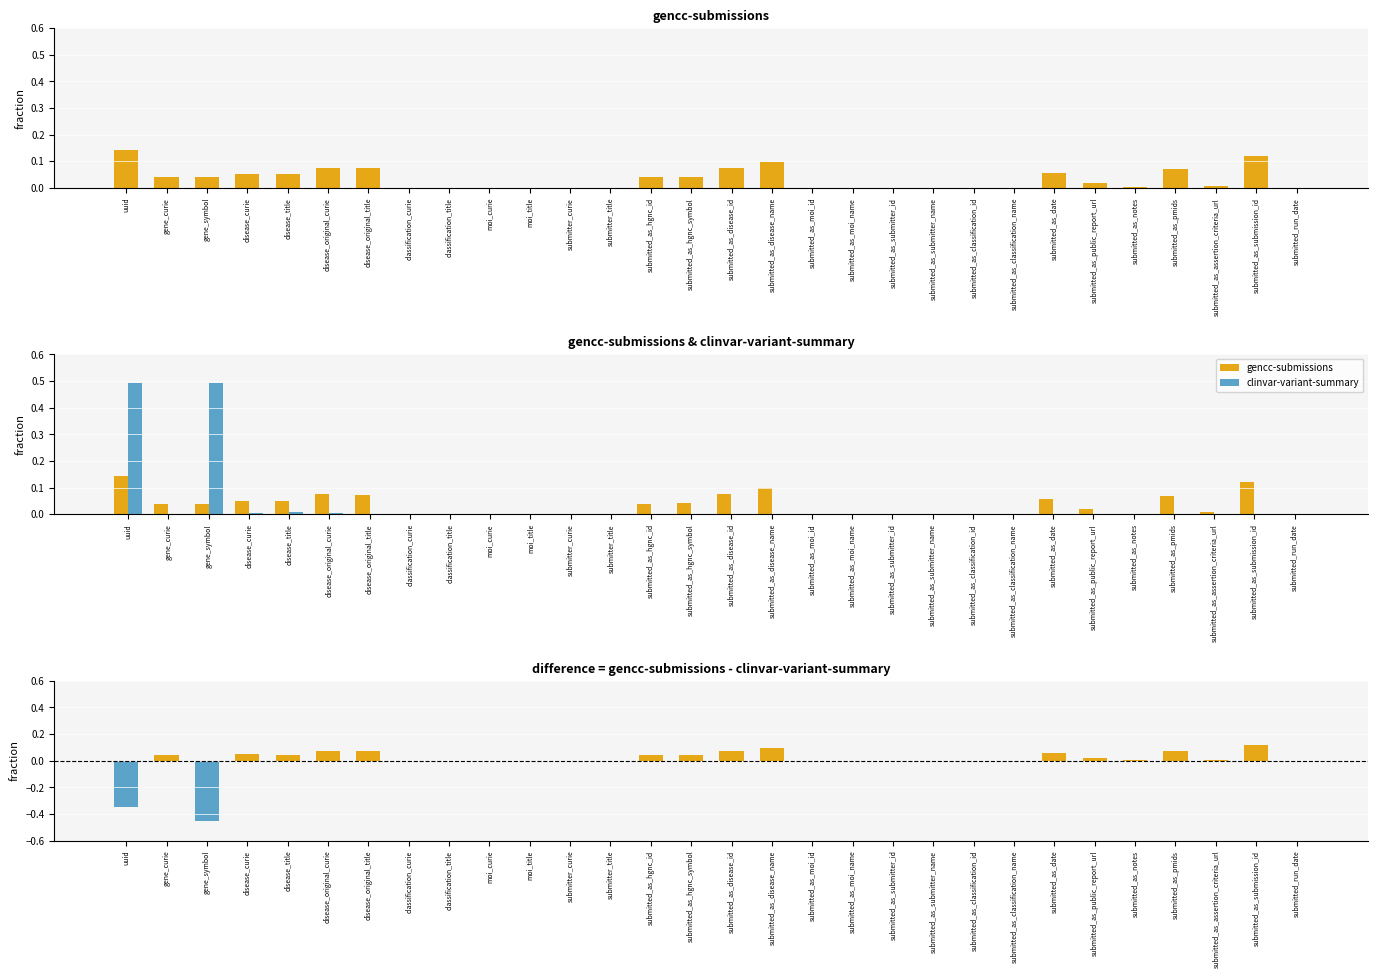

Reading left to right, extract all data points from this chart.

gencc-submissions: uuid=0.1	gene_curie=0.0	gene_symbol=0.0	disease_curie=0.1	disease_title=0.1	disease_original_curie=0.1	disease_original_title=0.1	classification_curie=0.0	classification_title=0.0	moi_curie=0.0	moi_title=0.0	submitter_curie=0.0	submitter_title=0.0	submitted_as_hgnc_id=0.0	submitted_as_hgnc_symbol=0.0	submitted_as_disease_id=0.1	submitted_as_disease_name=0.1	submitted_as_moi_id=0.0	submitted_as_moi_name=0.0	submitted_as_submitter_id=0.0	submitted_as_submitter_name=0.0	submitted_as_classification_id=0.0	submitted_as_classification_name=0.0	submitted_as_date=0.1	submitted_as_public_report_url=0.0	submitted_as_notes=0.0	submitted_as_pmids=0.1	submitted_as_assertion_criteria_url=0.0	submitted_as_submission_id=0.1	submitted_run_date=0.0
clinvar-variant-summary: uuid=0.5	gene_curie=0.0	gene_symbol=0.5	disease_curie=0.0	disease_title=0.0	disease_original_curie=0.0	disease_original_title=0.0	classification_curie=0.0	classification_title=0.0	moi_curie=0.0	moi_title=0.0	submitter_curie=0.0	submitter_title=0.0	submitted_as_hgnc_id=0.0	submitted_as_hgnc_symbol=0.0	submitted_as_disease_id=0.0	submitted_as_disease_name=0.0	submitted_as_moi_id=0.0	submitted_as_moi_name=0.0	submitted_as_submitter_id=0.0	submitted_as_submitter_name=0.0	submitted_as_classification_id=0.0	submitted_as_classification_name=0.0	submitted_as_date=0.0	submitted_as_public_report_url=0.0	submitted_as_notes=0.0	submitted_as_pmids=0.0	submitted_as_assertion_criteria_url=0.0	submitted_as_submission_id=0.0	submitted_run_date=0.0
difference (gencc - clinvar): uuid=-0.3	gene_curie=0.0	gene_symbol=-0.5	disease_curie=0.0	disease_title=0.0	disease_original_curie=0.1	disease_original_title=0.1	classification_curie=0.0	classification_title=0.0	moi_curie=0.0	moi_title=0.0	submitter_curie=0.0	submitter_title=0.0	submitted_as_hgnc_id=0.0	submitted_as_hgnc_symbol=0.0	submitted_as_disease_id=0.1	submitted_as_disease_name=0.1	submitted_as_moi_id=0.0	submitted_as_moi_name=0.0	submitted_as_submitter_id=0.0	submitted_as_submitter_name=0.0	submitted_as_classification_id=0.0	submitted_as_classification_name=0.0	submitted_as_date=0.1	submitted_as_public_report_url=0.0	submitted_as_notes=0.0	submitted_as_pmids=0.1	submitted_as_assertion_criteria_url=0.0	submitted_as_submission_id=0.1	submitted_run_date=0.0